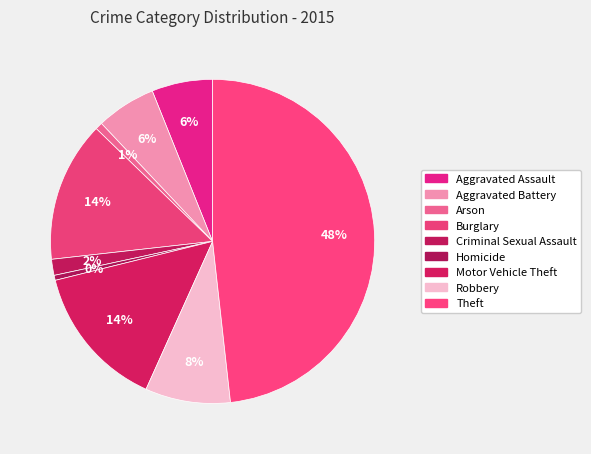

To the nearest percent, what is the combined percentage of Aggravated Assault and Burglary?

20%